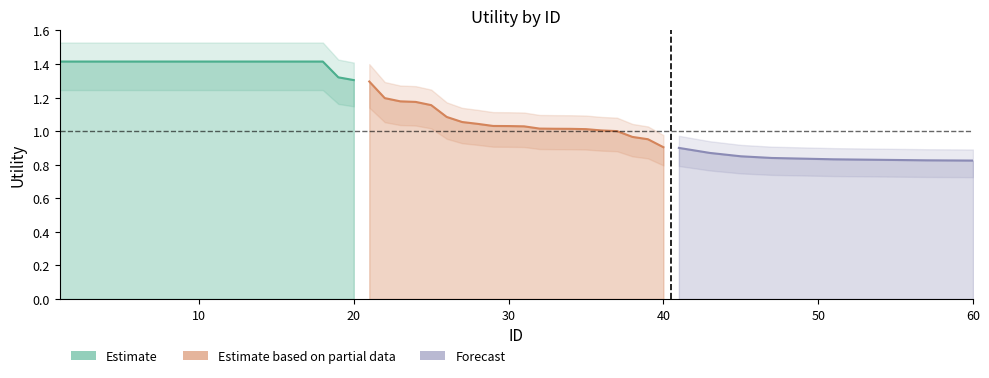

True or false: Estimate and Estimate based on partial data intersect in this chart.

False